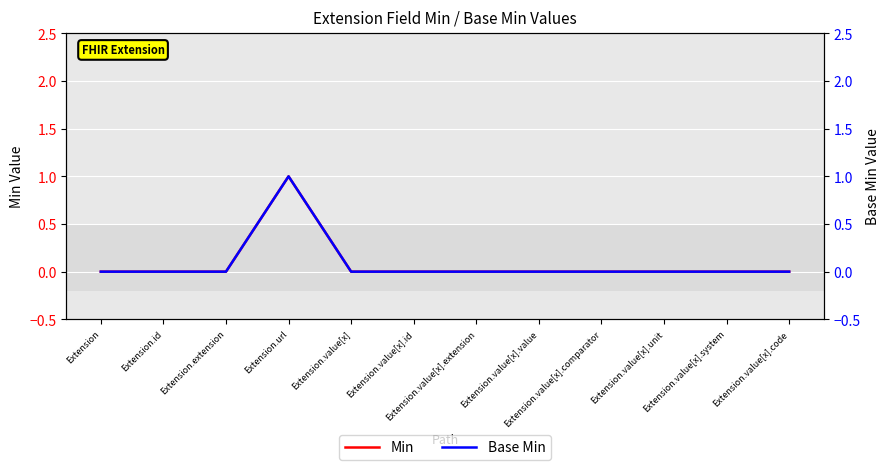

At which category does Min reach its first local peak?

Extension.url